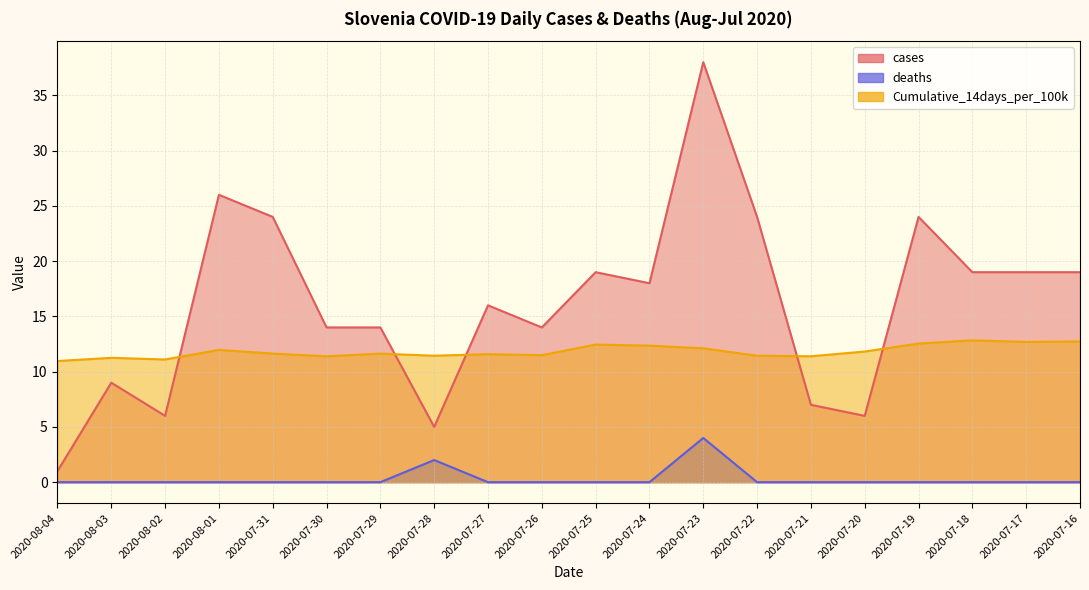

Which series has the largest total across all categories?

cases